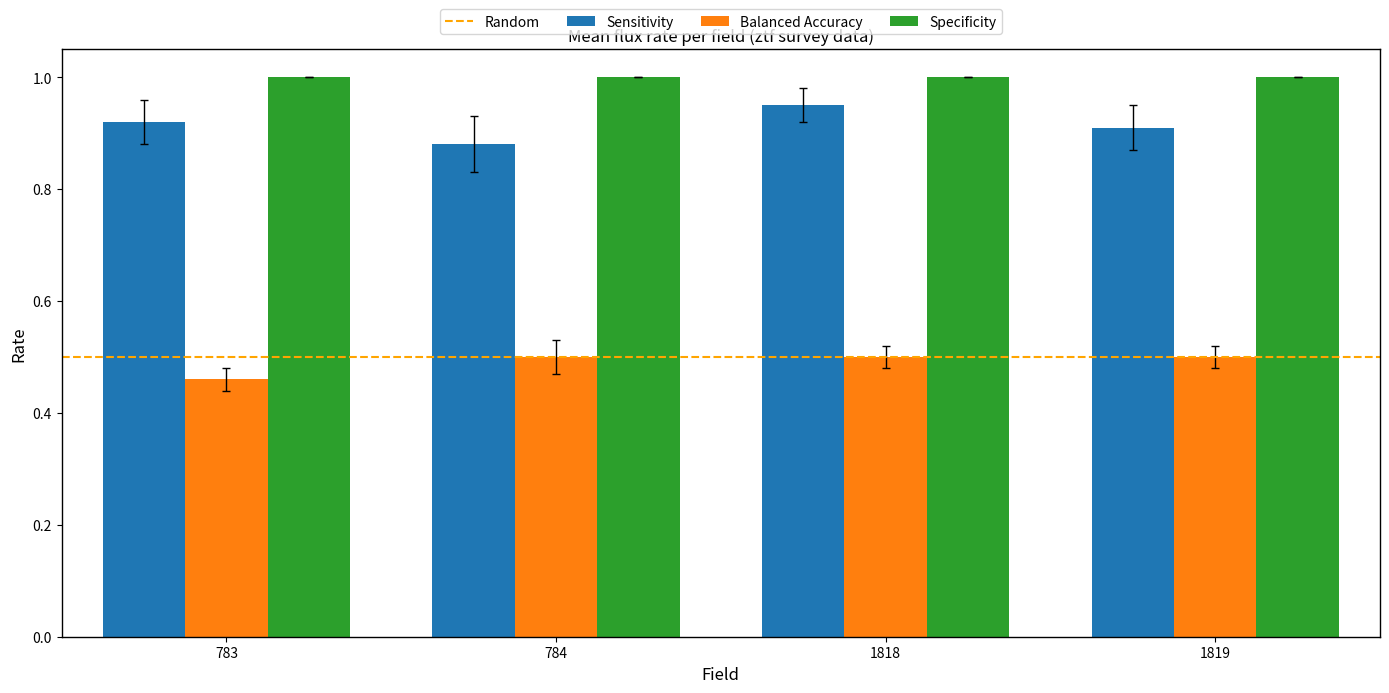

True or false: Balanced Accuracy has a value of 0.8 at 783.

False